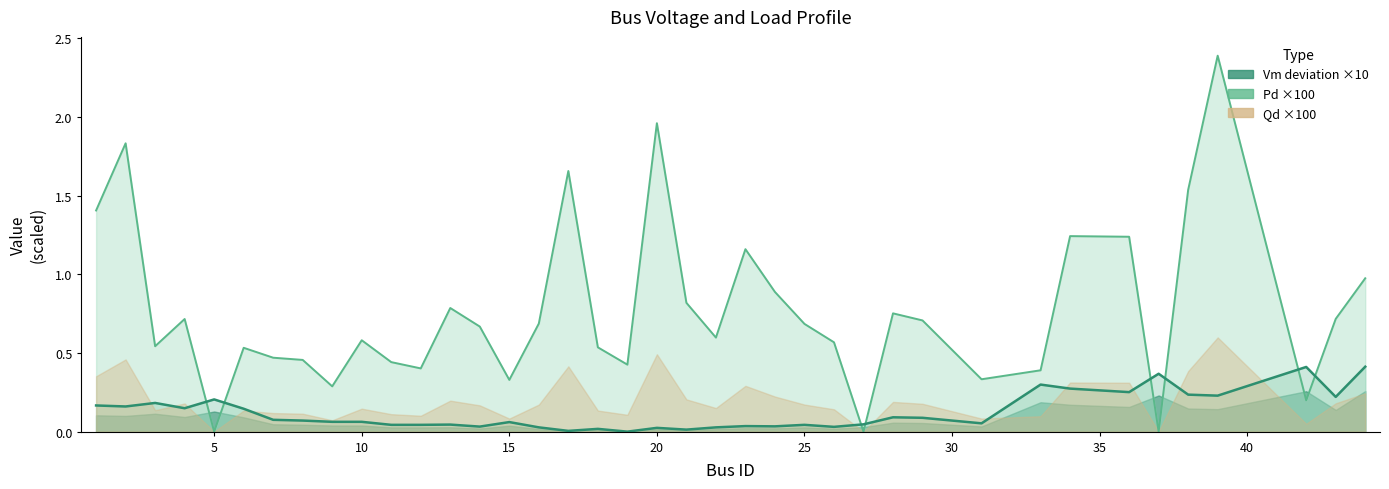

How many interior local valleys (lower than both neighbors) does the data have?

11